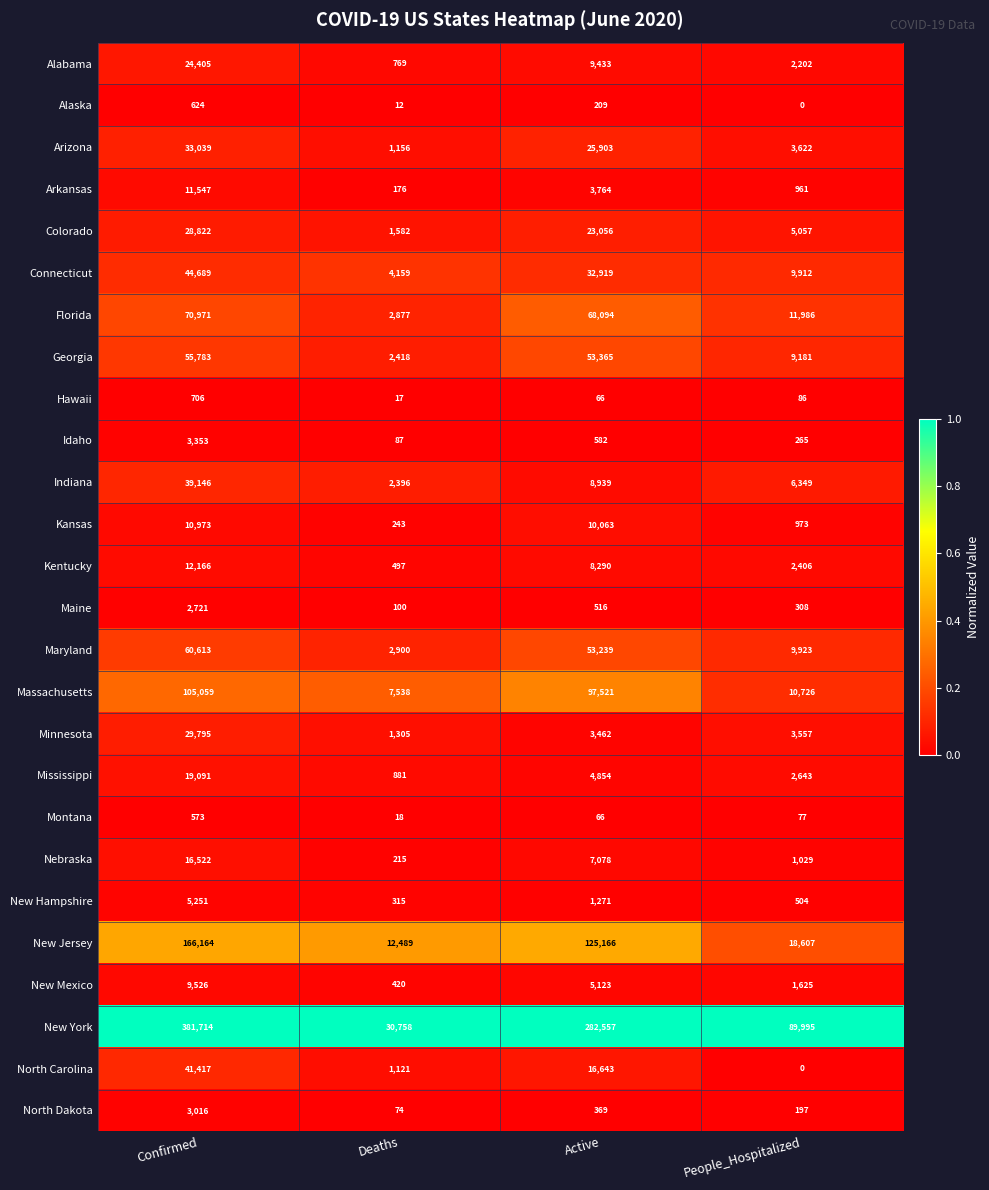

At which category is the sum across all series the highest?

Confirmed